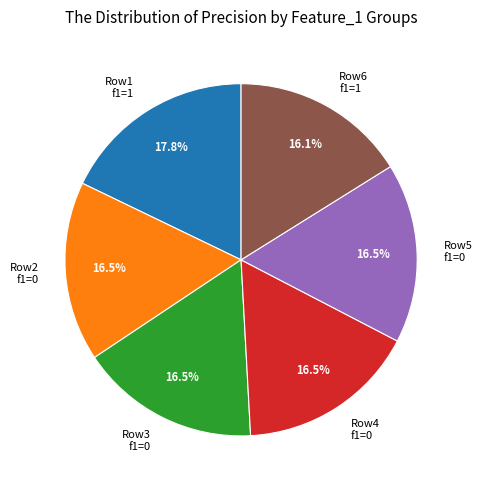

Which category has the biggest portion of the pie?

Row1 f1=1